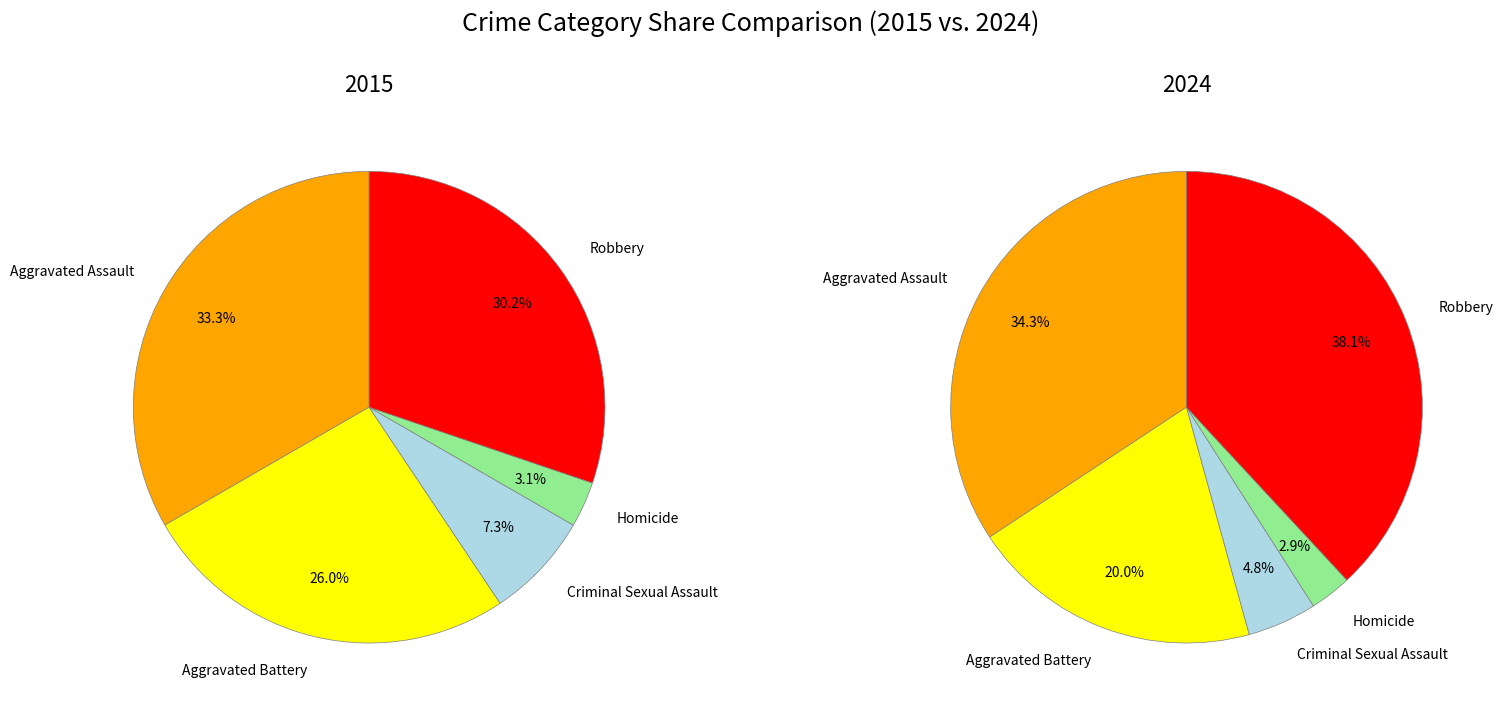

Which series changed the most between Aggravated Assault and Criminal Sexual Assault?

2024